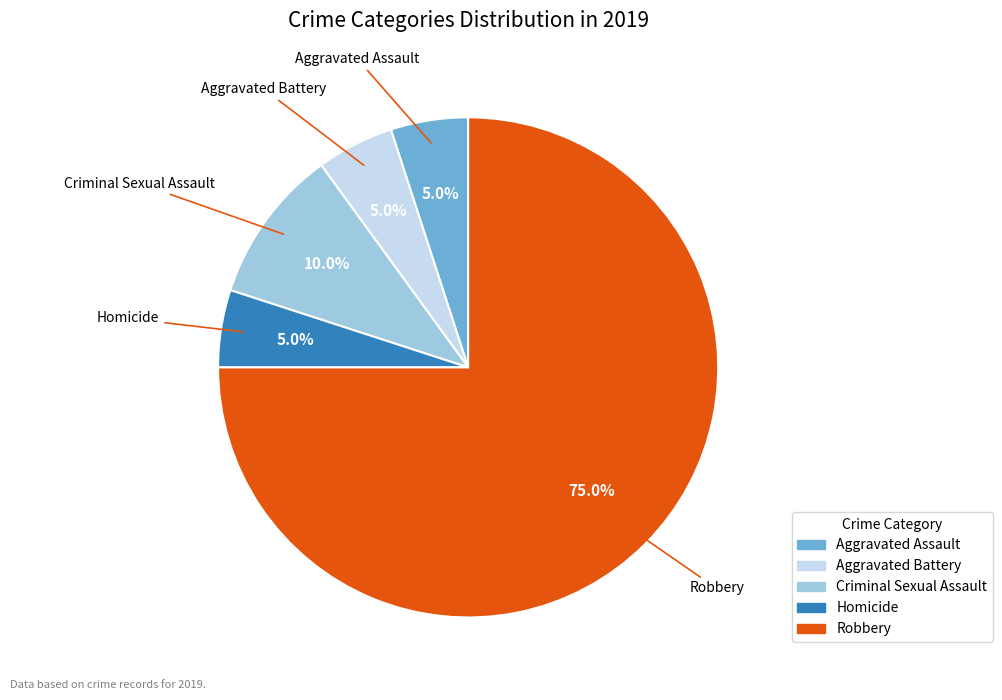

Does any single category account for the majority?

Yes